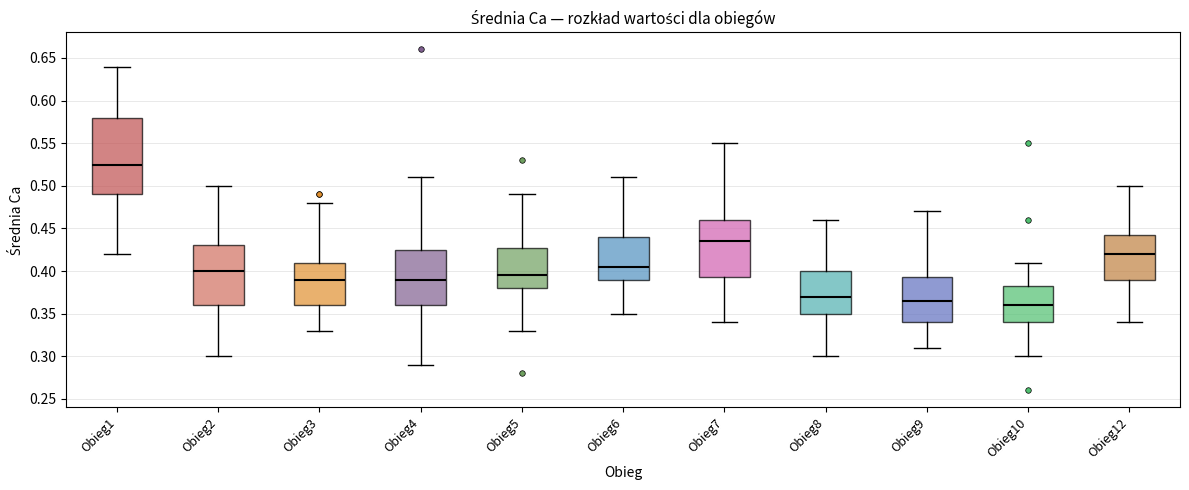

Which box's median line is the highest?

Obieg1